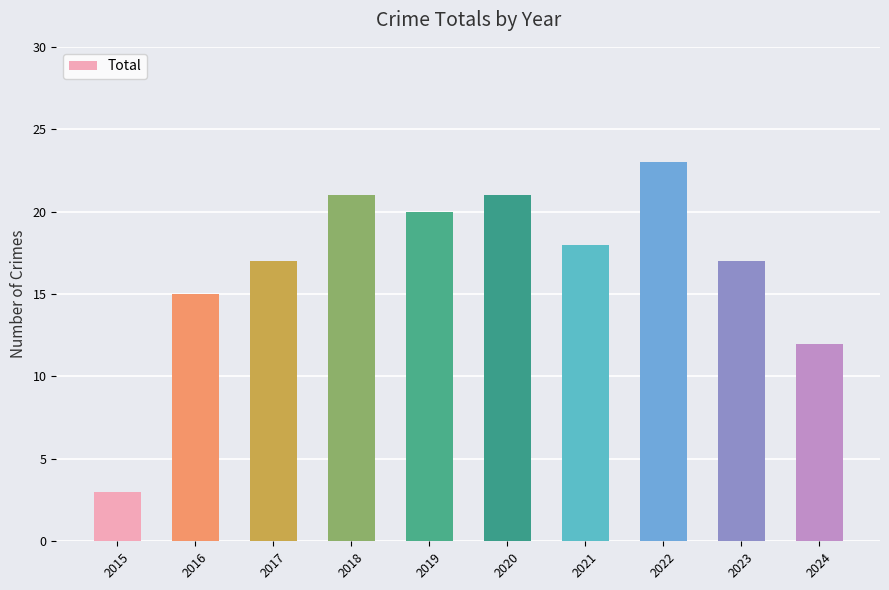

True or false: the data shows 28 at 2019.

False